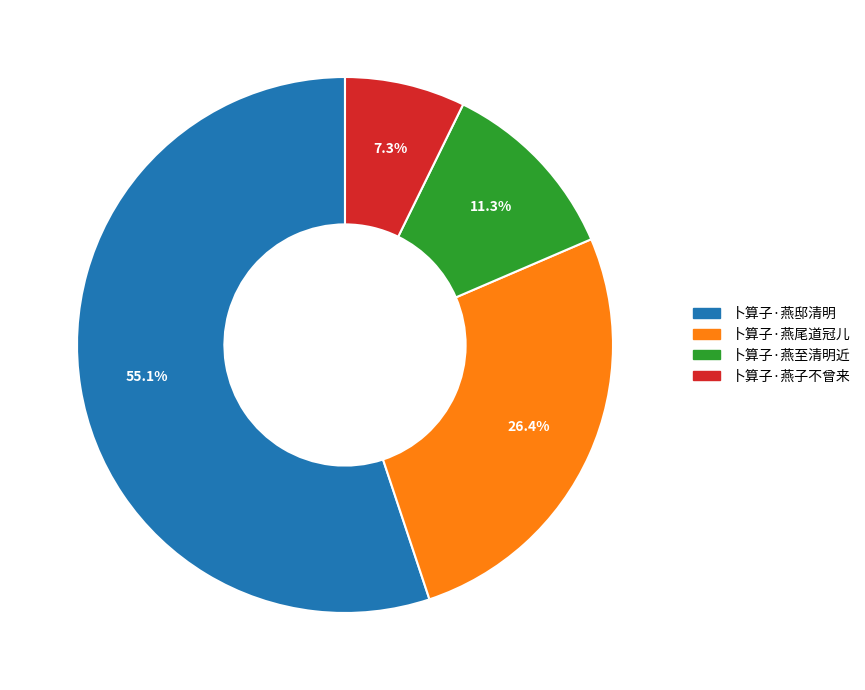

What percentage is the 卜算子·燕子不曾来 slice, to the nearest percent?

7%